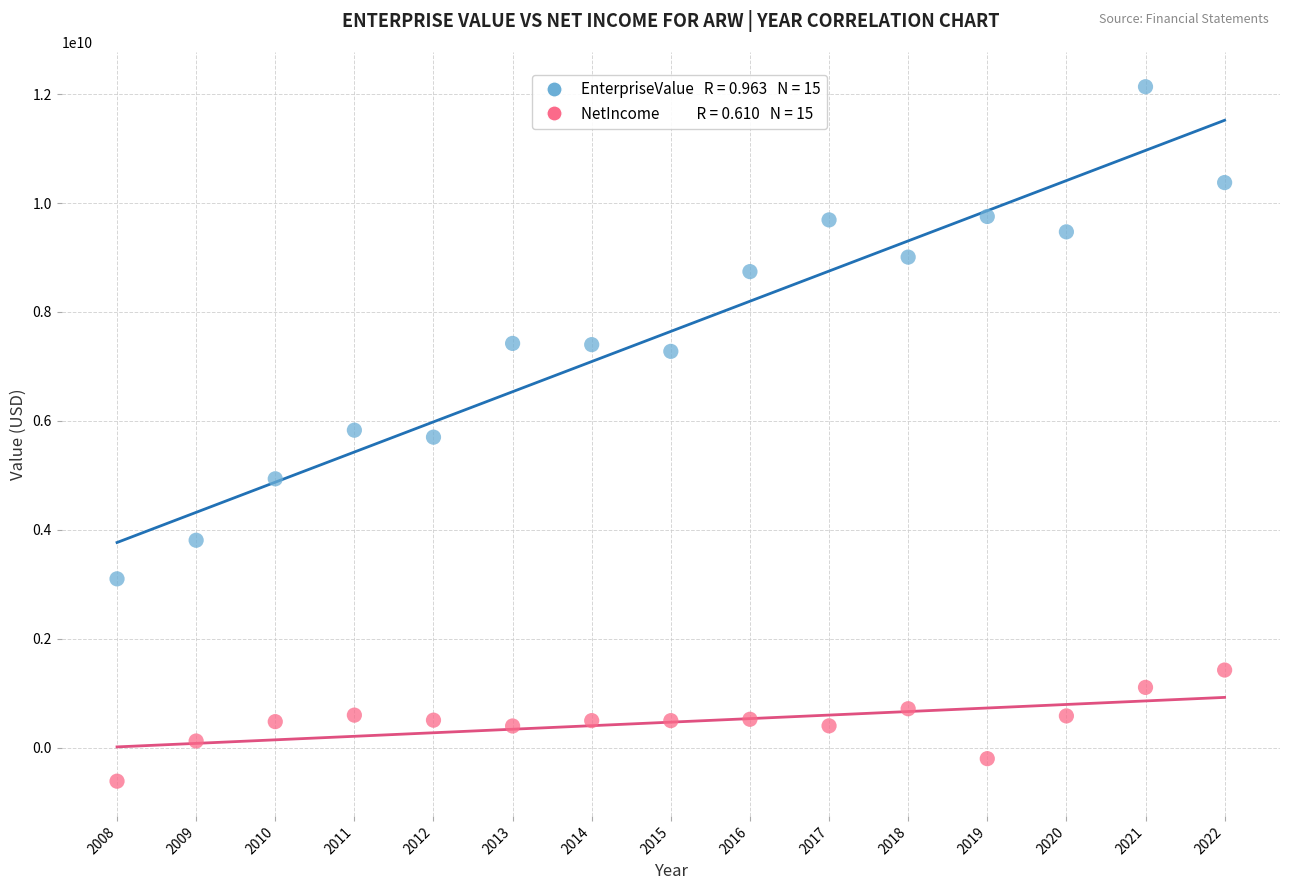

Across all data points, what is the range of Y values (max minus min)?

12749422440